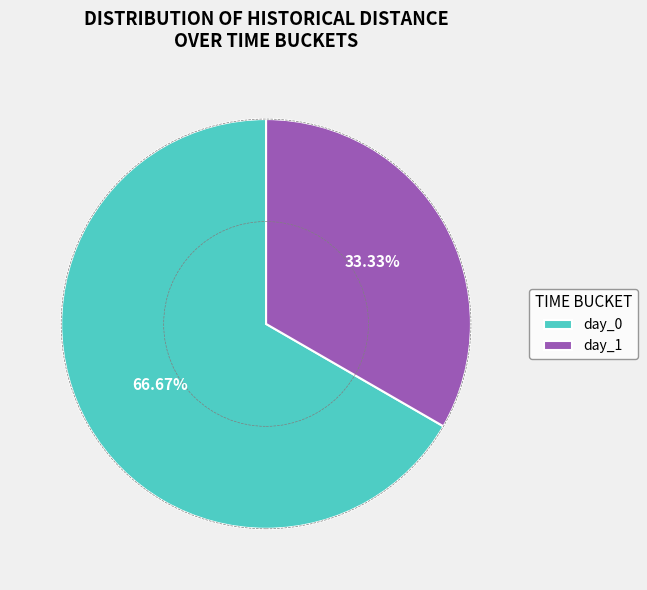

Rank the categories by value from highest to lowest.

day_0, day_1